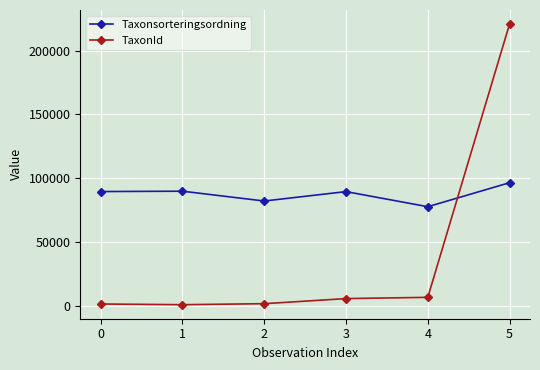

After their last crossing, which series has the higher values: Taxonsorteringsordning or TaxonId?

TaxonId